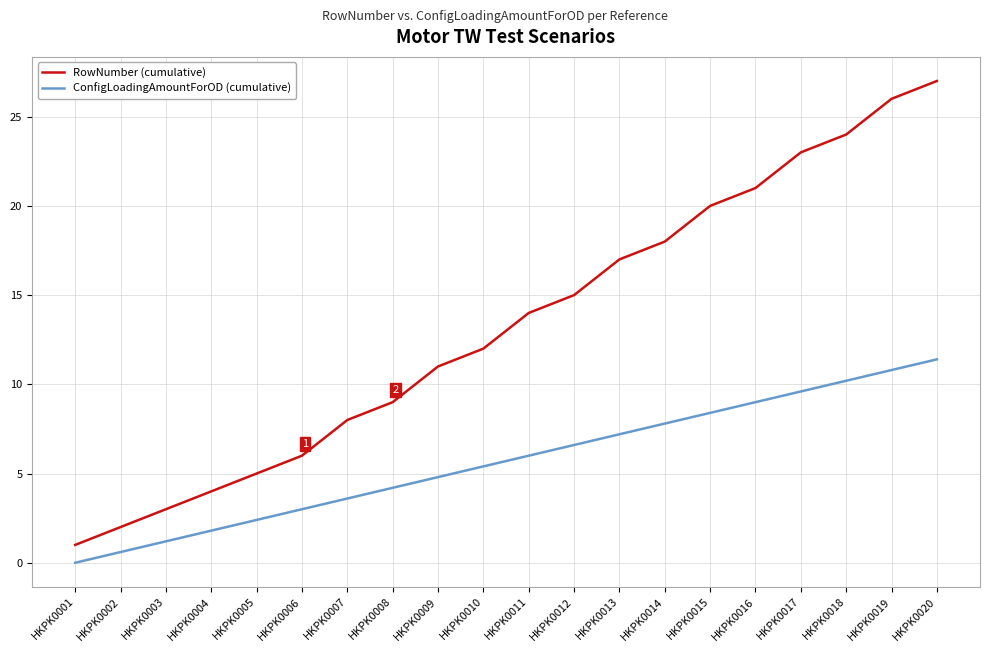

Rank the series by their average value, from highest to lowest.

RowNumber (cumulative), ConfigLoadingAmountForOD (cumulative)